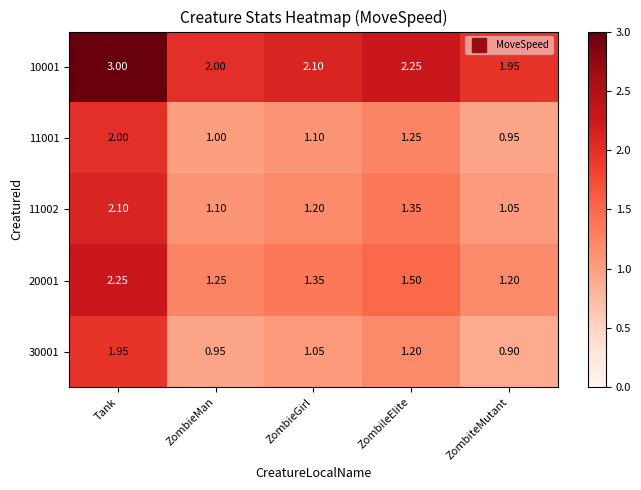

At which label does 30001 first exceed 1?

Tank